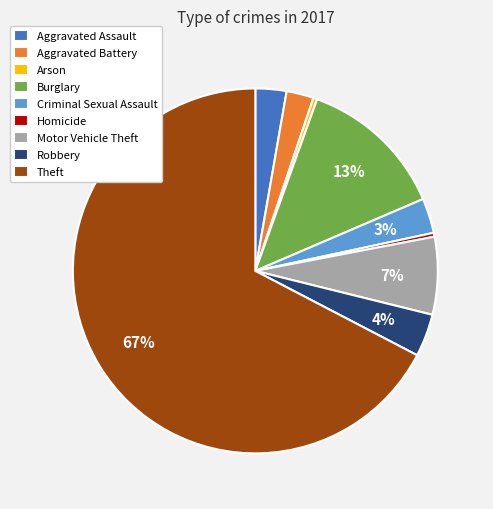

What is the ratio of the value at Homicide to the value at Arson?

1.0